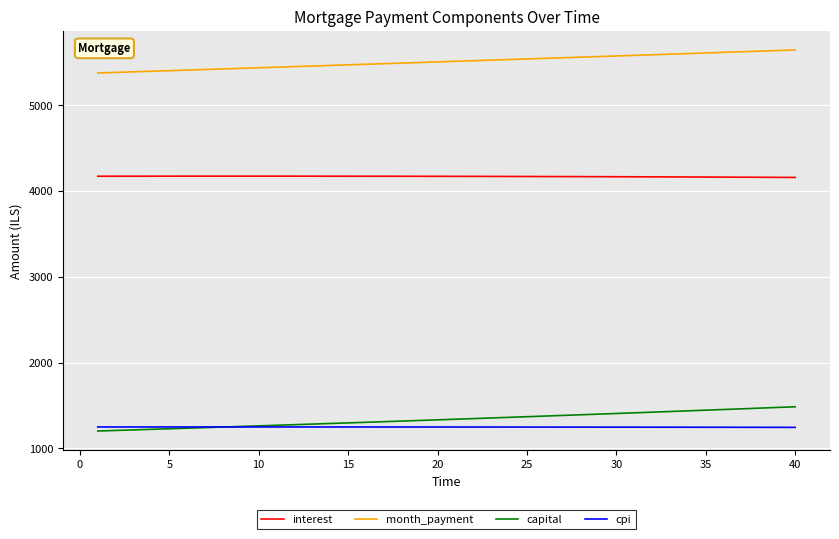

What is the greatest value displayed?

5643.3